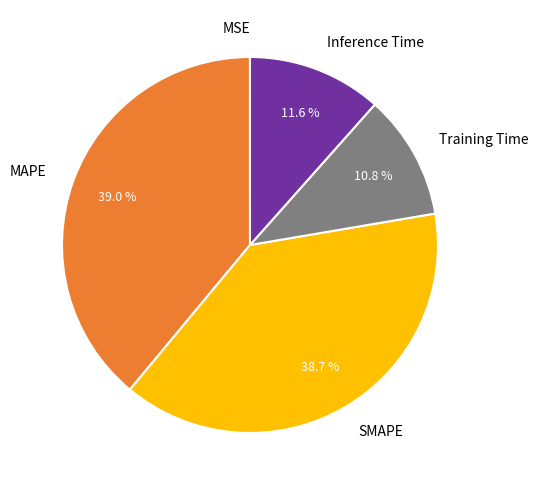

The SMAPE slice represents 39% of the pie. True or false?

True